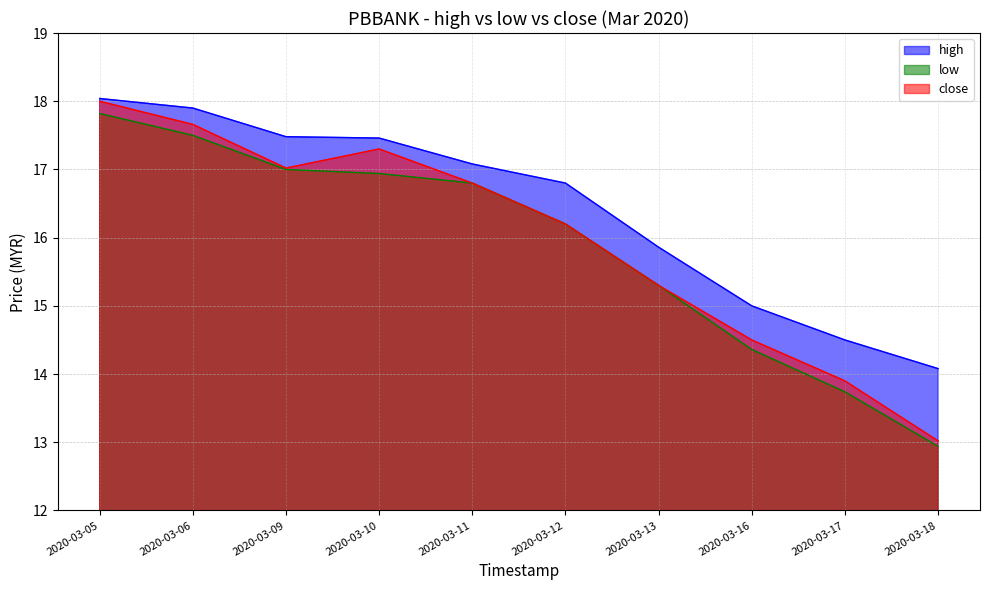

Reading left to right, extract all data points from this chart.

high: 2020-03-05=18.0	2020-03-06=17.9	2020-03-09=17.5	2020-03-10=17.5	2020-03-11=17.1	2020-03-12=16.8	2020-03-13=15.9	2020-03-16=15.0	2020-03-17=14.5	2020-03-18=14.1
low: 2020-03-05=17.8	2020-03-06=17.5	2020-03-09=17.0	2020-03-10=16.9	2020-03-11=16.8	2020-03-12=16.2	2020-03-13=15.3	2020-03-16=14.4	2020-03-17=13.7	2020-03-18=12.9
close: 2020-03-05=18.0	2020-03-06=17.7	2020-03-09=17.0	2020-03-10=17.3	2020-03-11=16.8	2020-03-12=16.2	2020-03-13=15.3	2020-03-16=14.5	2020-03-17=13.9	2020-03-18=13.0